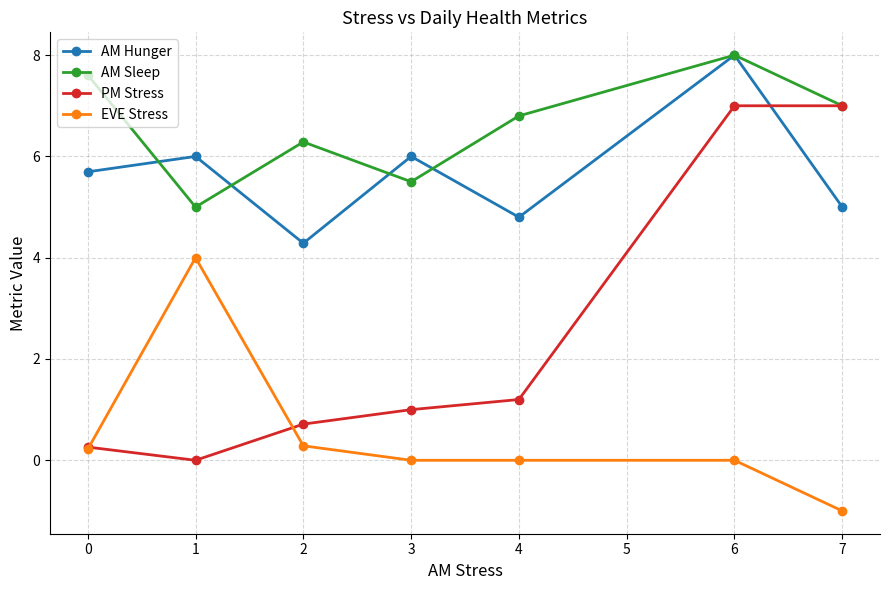

The PM Stress series shows 4.7 at 0. True or false?

False